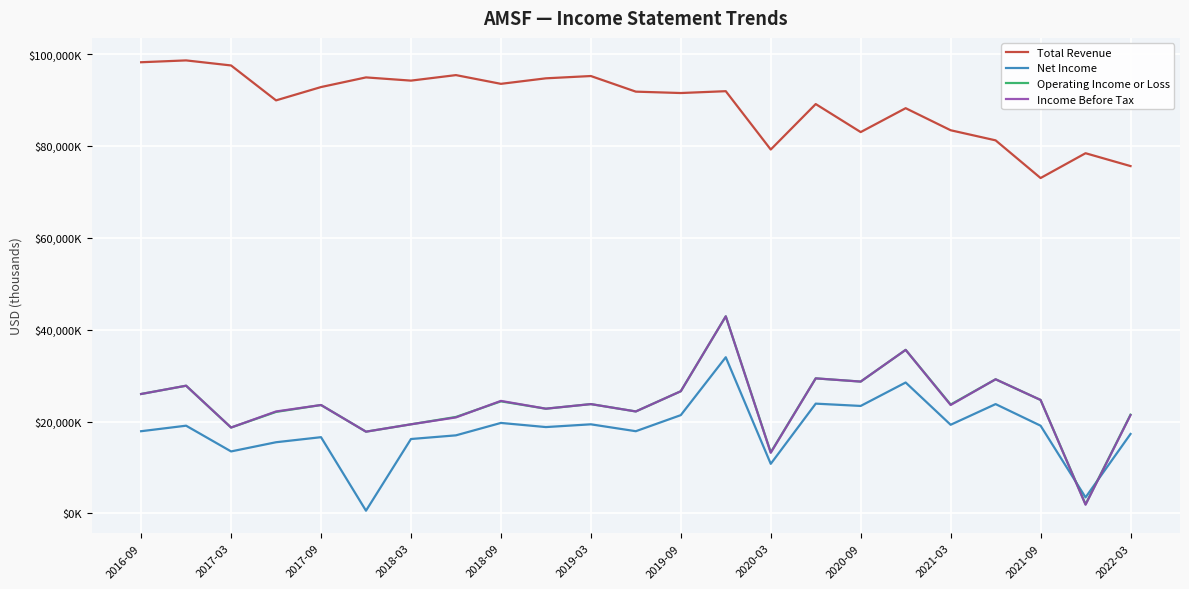

Does the chart display data point markers on the line(s)?

No